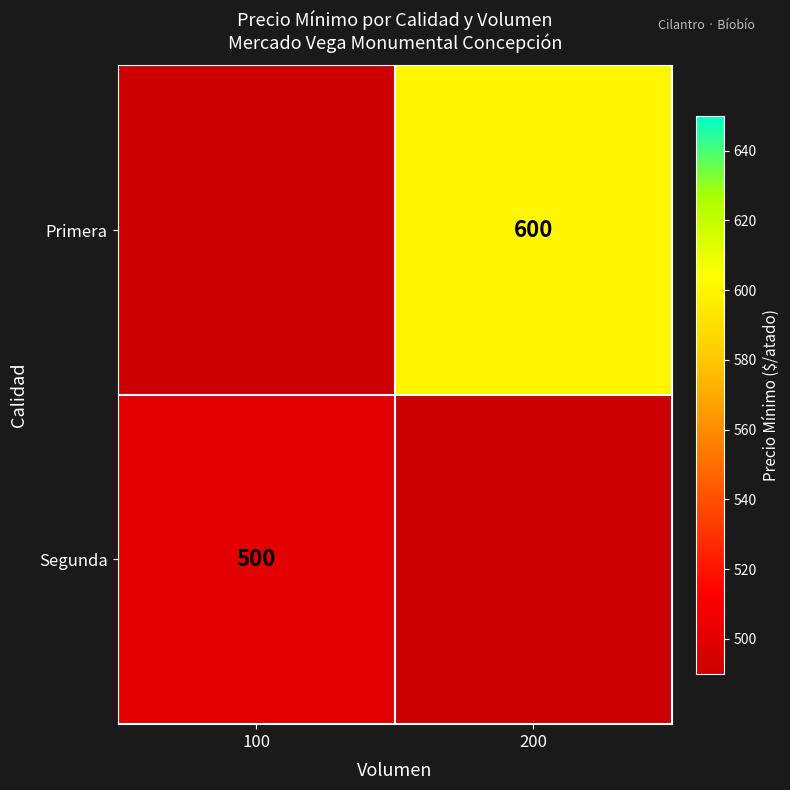

The value of Primera at 200 is 600. True or false?

True